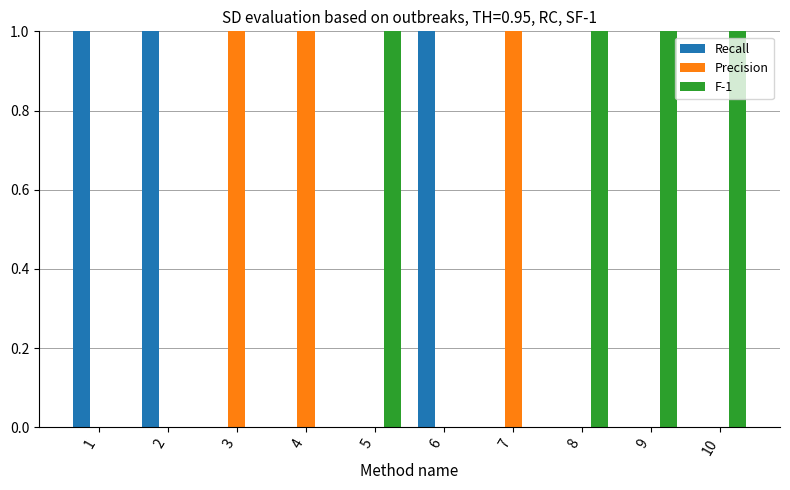

Reading right to left, transcribe all the data shown in this chart.

Recall: 10=0	9=0	8=0	7=0	6=1	5=0	4=0	3=0	2=1	1=1
Precision: 10=0	9=0	8=0	7=1	6=0	5=0	4=1	3=1	2=0	1=0
F-1: 10=1	9=1	8=1	7=0	6=0	5=1	4=0	3=0	2=0	1=0